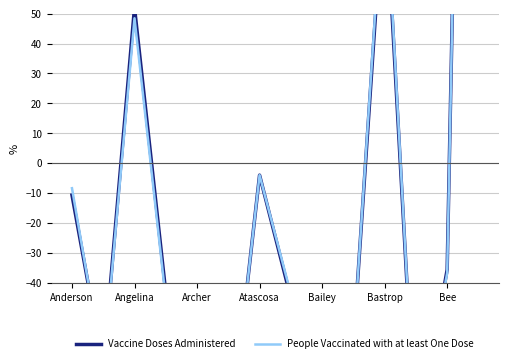

Rank the series by their average value, from highest to lowest.

Vaccine Doses Administered, People Vaccinated with at least One Dose